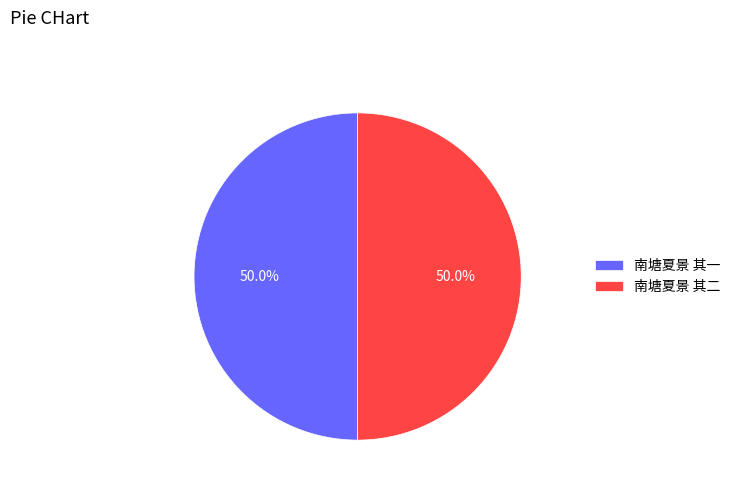

How many segments does this pie chart have?

2